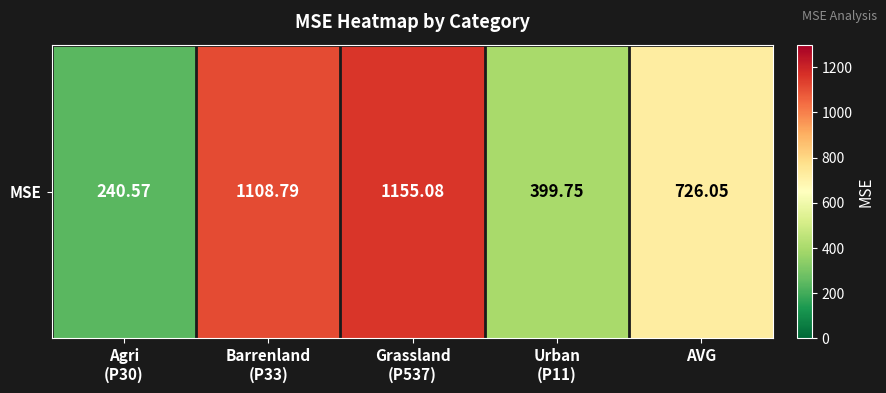

Reading left to right, extract all data points from this chart.

240.6	1108.8	1155.1	399.8	726.0